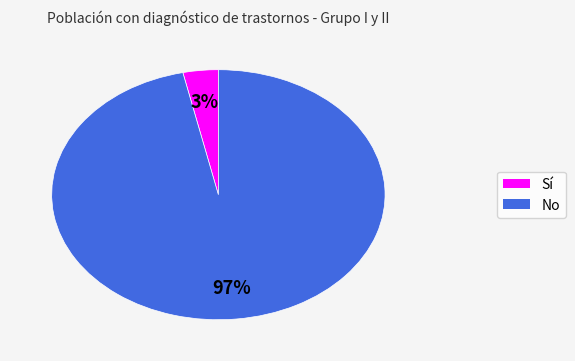

Count the number of slices in the pie.

2